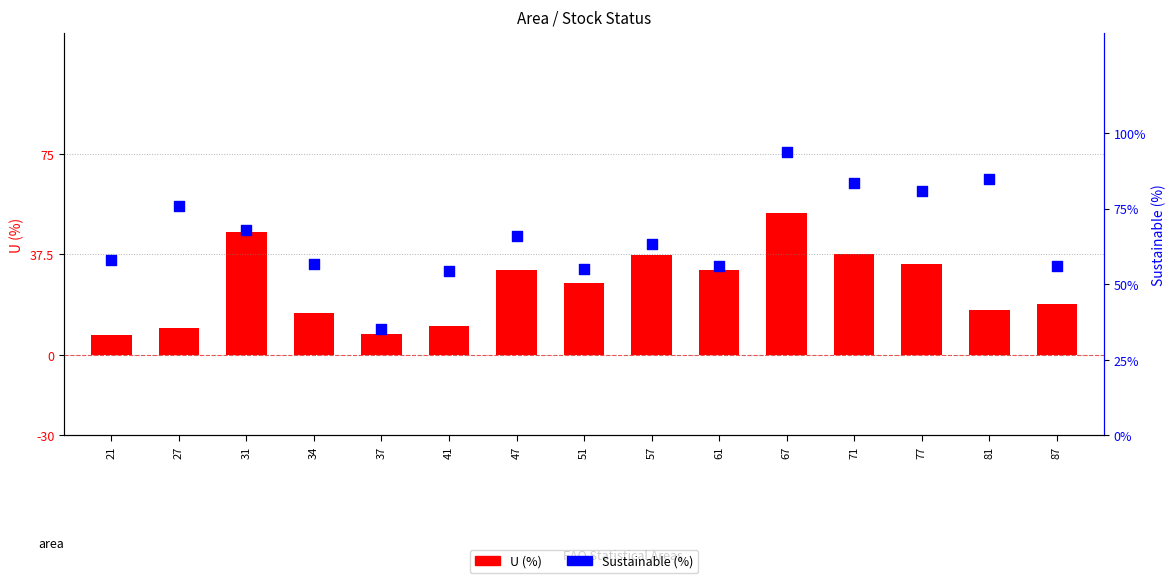

Which series has the largest Y range (max minus min)?

Sustainable (%)